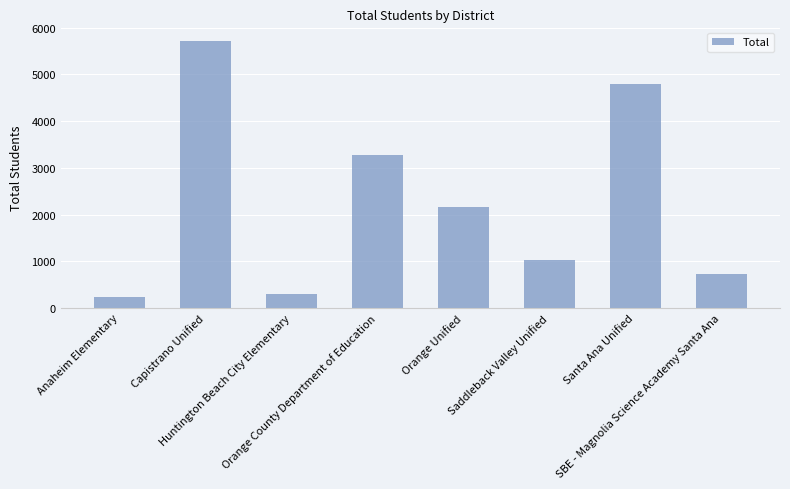

The value at Santa Ana Unified is 2471. True or false?

False